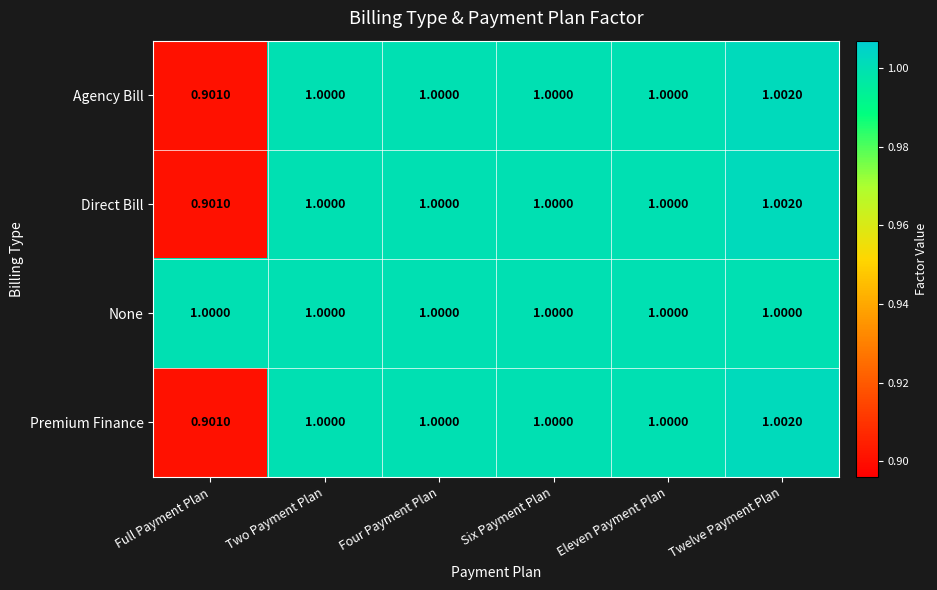

Where is Agency Bill nearest to the value 0?

Full Payment Plan